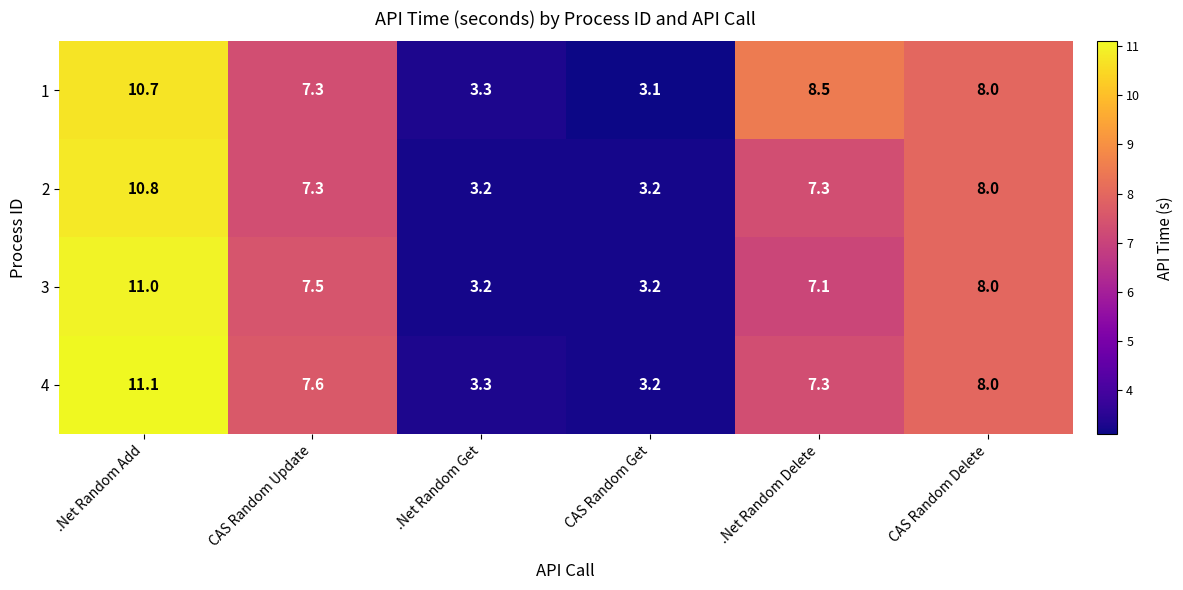

Read the 3 value at CAS Random Get.

3.2